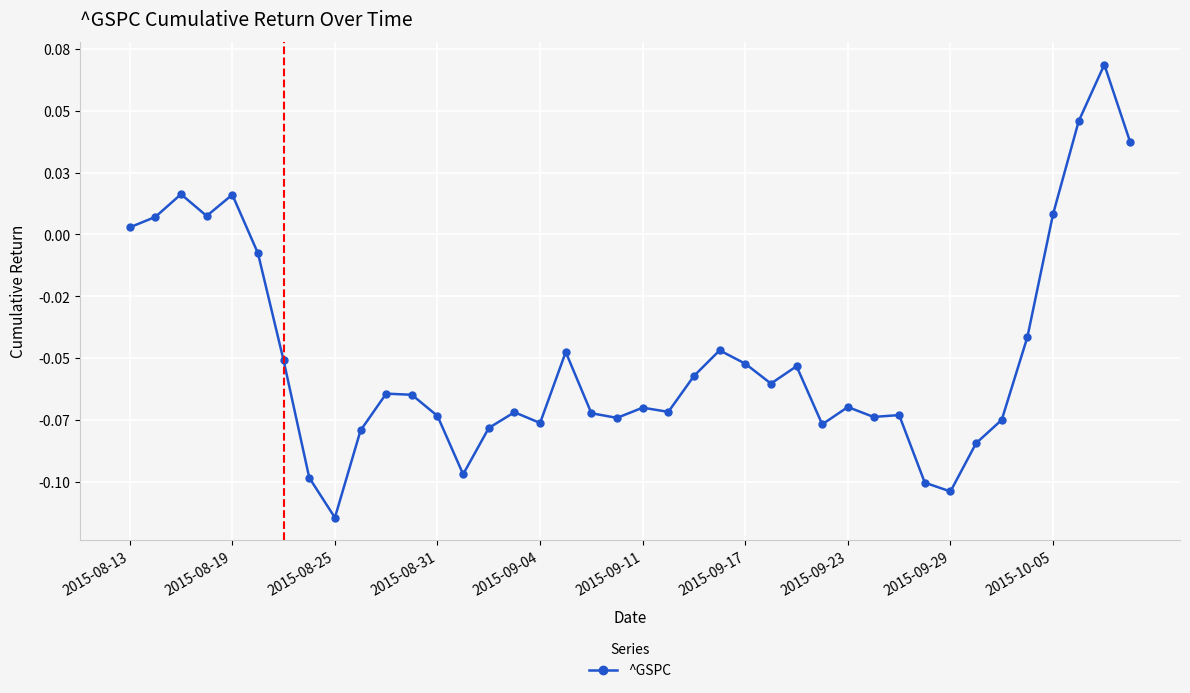

What is the greatest value displayed?

0.1